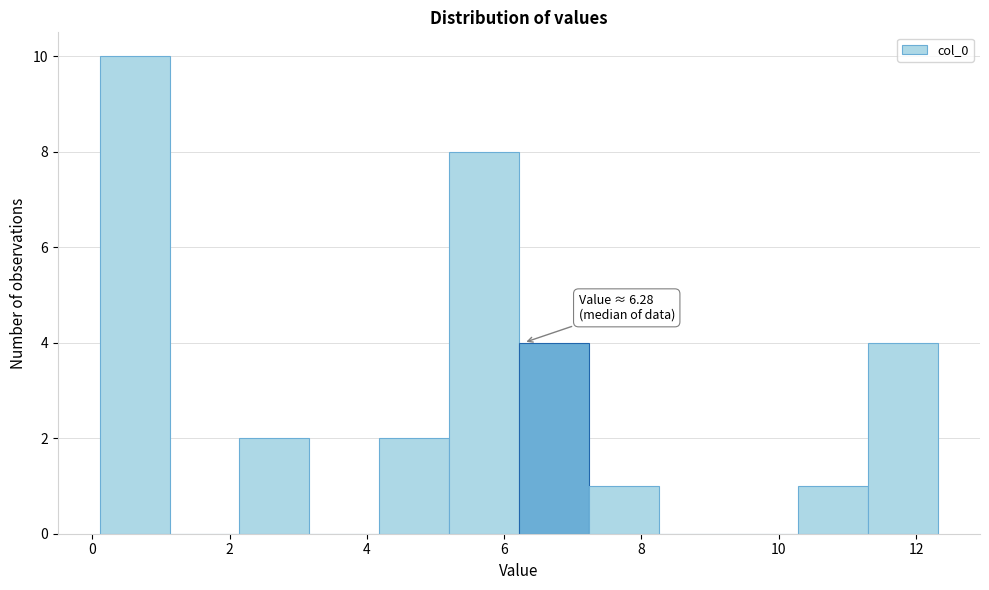

Over which range of the x-axis is the bar tallest?

0.2 to 1.2